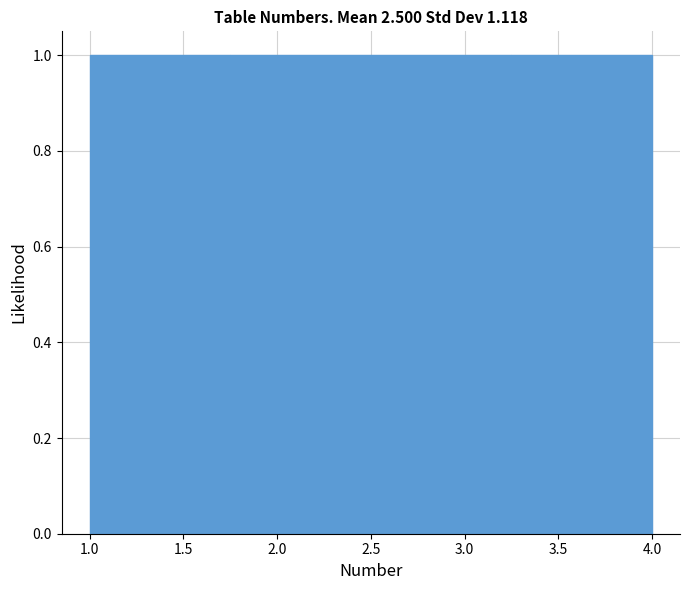

Reading left to right, list every bar in this chart as the range it spans on the x-axis followed by its height. The values are not printed on the chart, so give them approximately, as read against the axis.

1.00 to 1.75: 1
1.75 to 2.50: 1
2.50 to 3.25: 1
3.25 to 4.00: 1